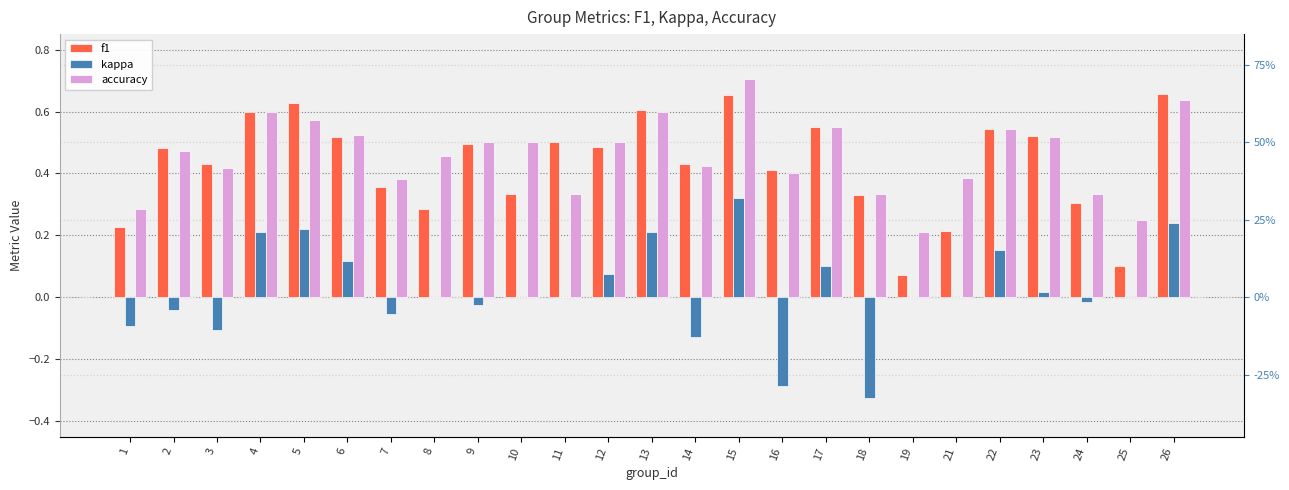

What are all the series names shown in the legend?

f1, kappa, accuracy